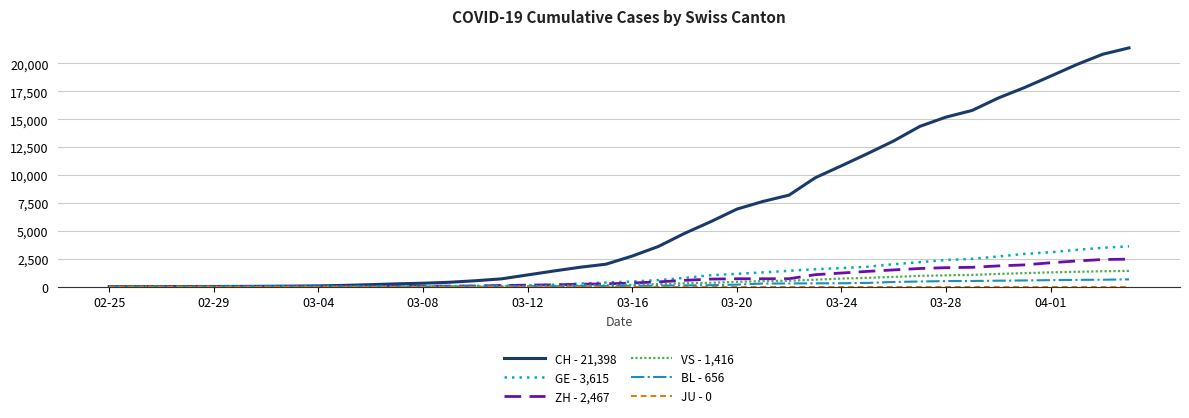

At how many categories does at least one series exceed 5946?

16